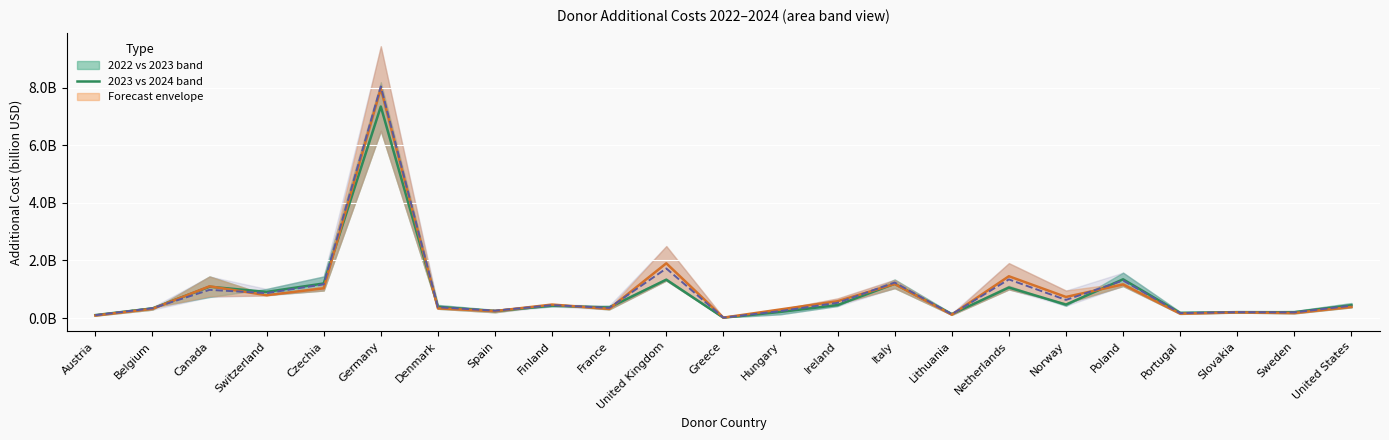

Reading left to right, what are all the values shown in this chart?

0.1	0.3	1.1	0.9	1.2	7.4	0.4	0.2	0.4	0.4	1.3	0.0	0.2	0.5	1.2	0.1	1.1	0.5	1.3	0.2	0.2	0.2	0.4